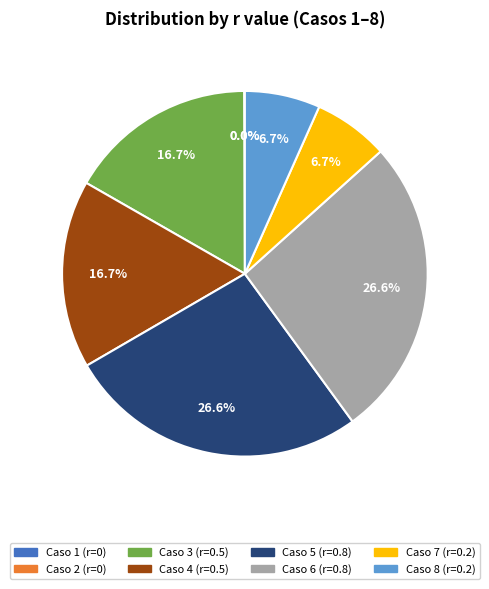

What percentage is NOT represented by Caso 8?

93.3%